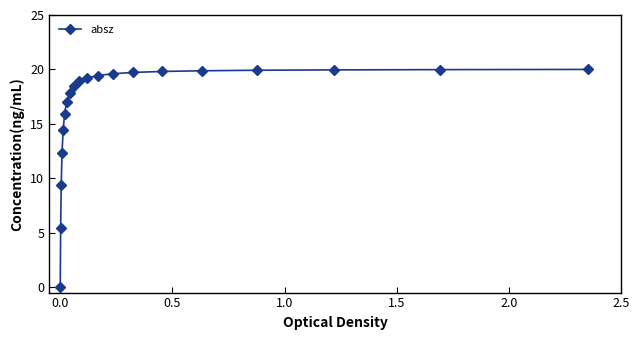

Does the chart have visible grid lines?

No